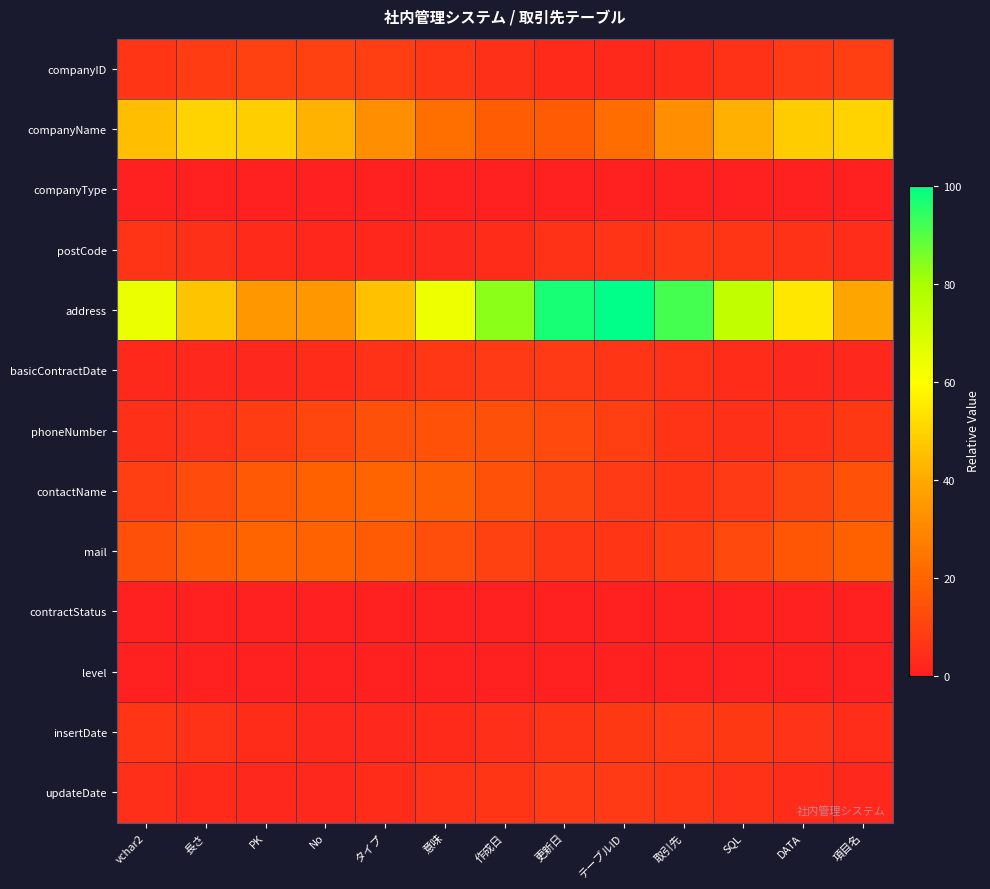

Which series has the widest spread of values?

address